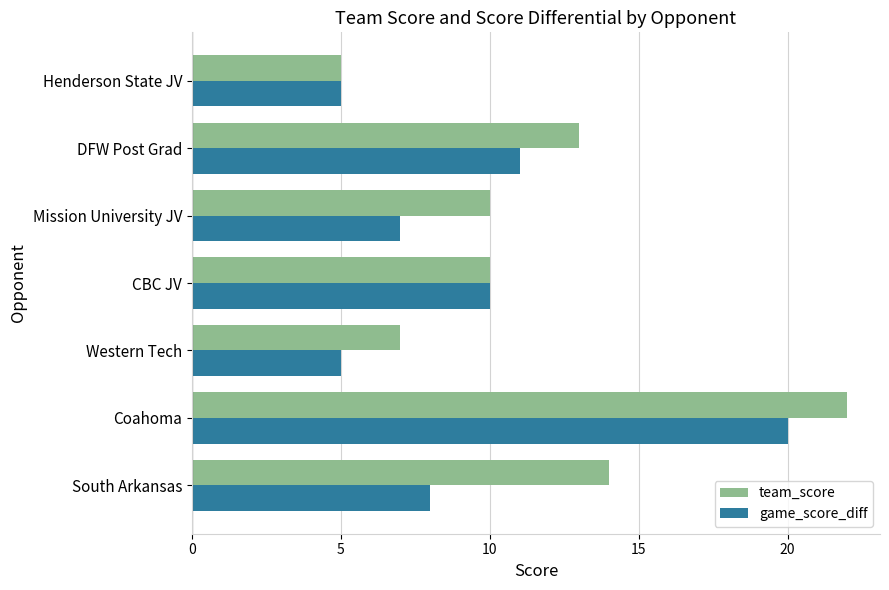

What is the difference between the highest and lowest values at Mission University JV?

3